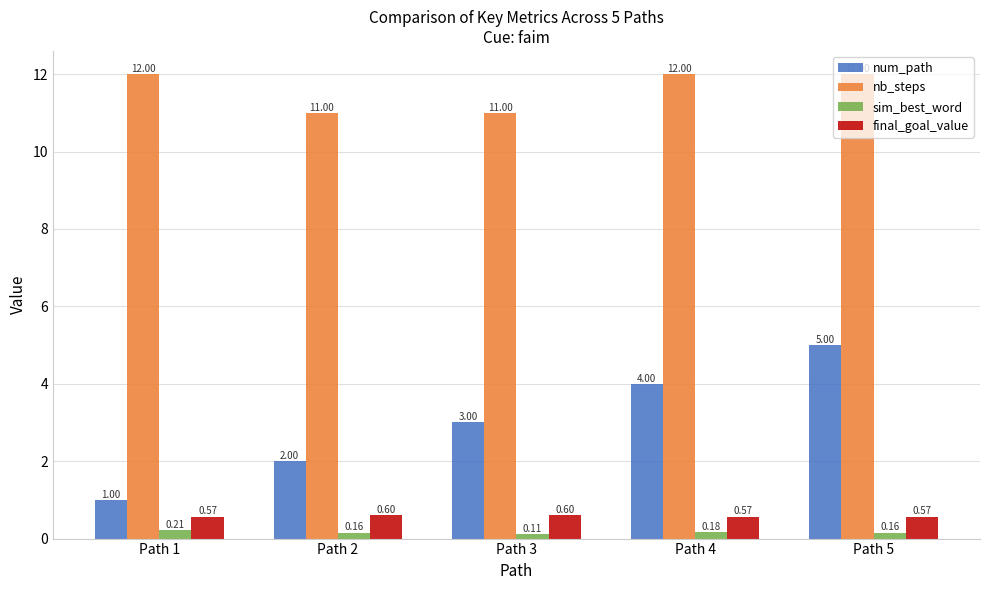

What is the difference between the maximum and second lowest values in the num_path series?

3.0